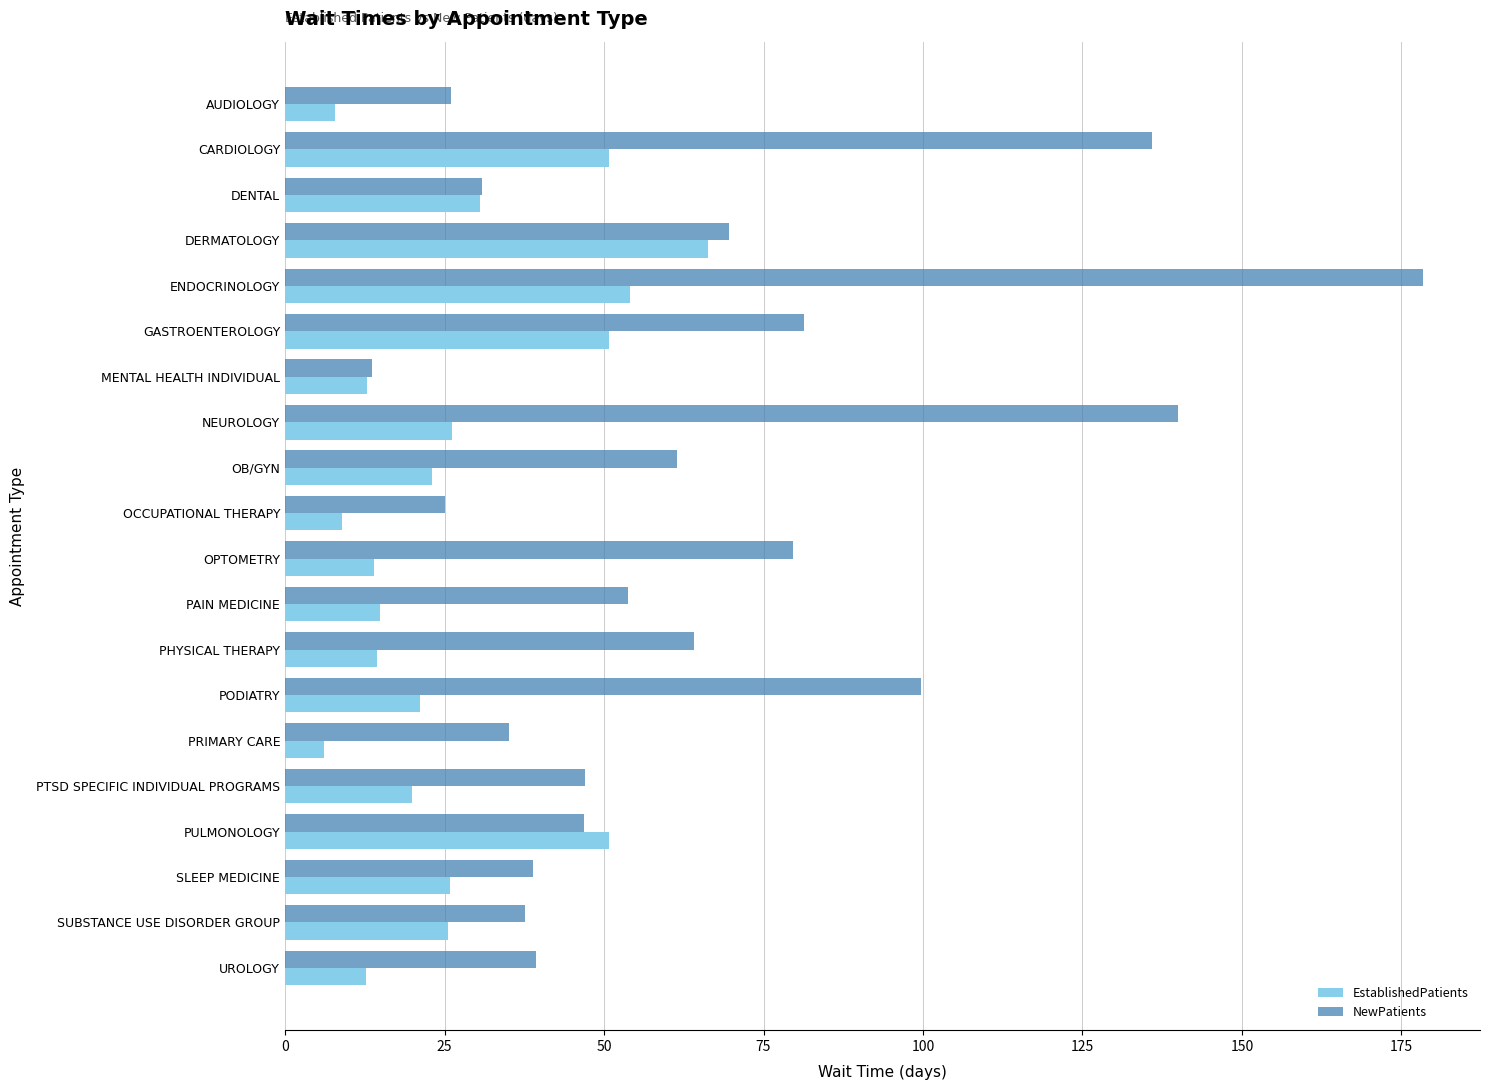

The value of NewPatients at PRIMARY CARE is 15.7. True or false?

False